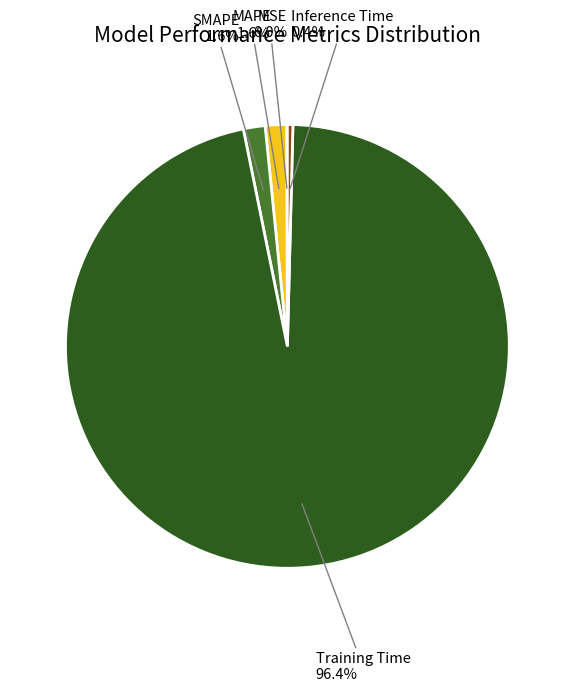

Is there a majority slice in this chart?

Yes